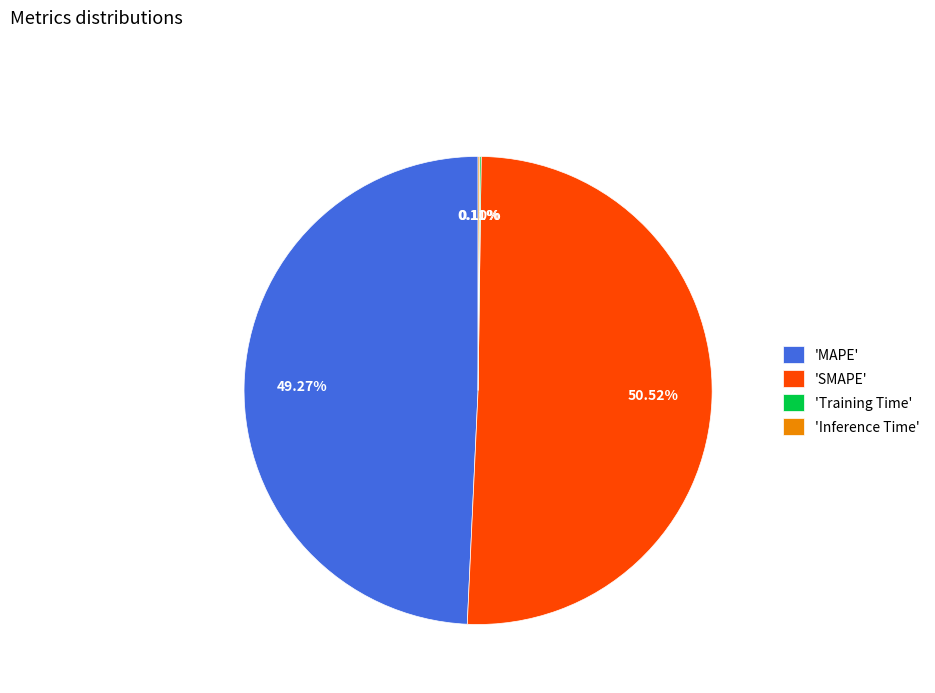

What is the majority slice?

'SMAPE'